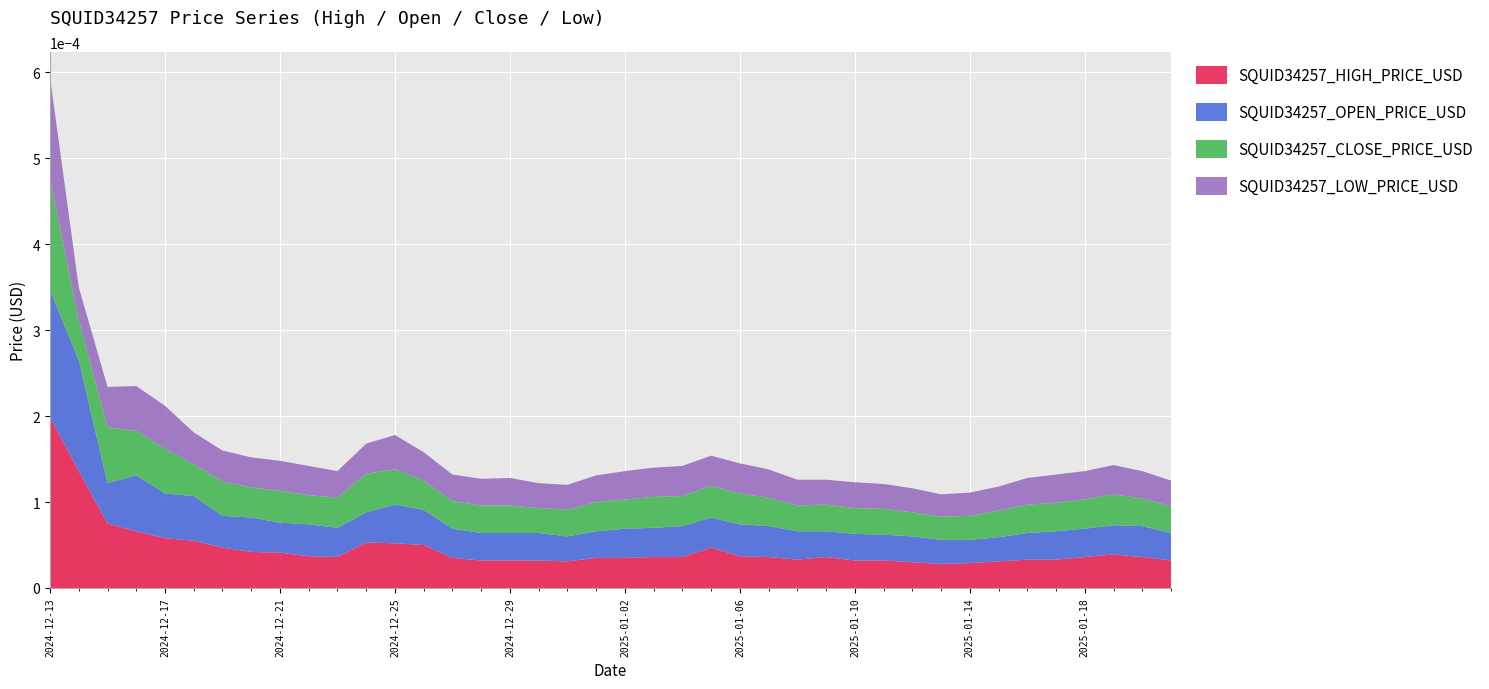

At which category is the sum across all series the highest?

2024-12-13